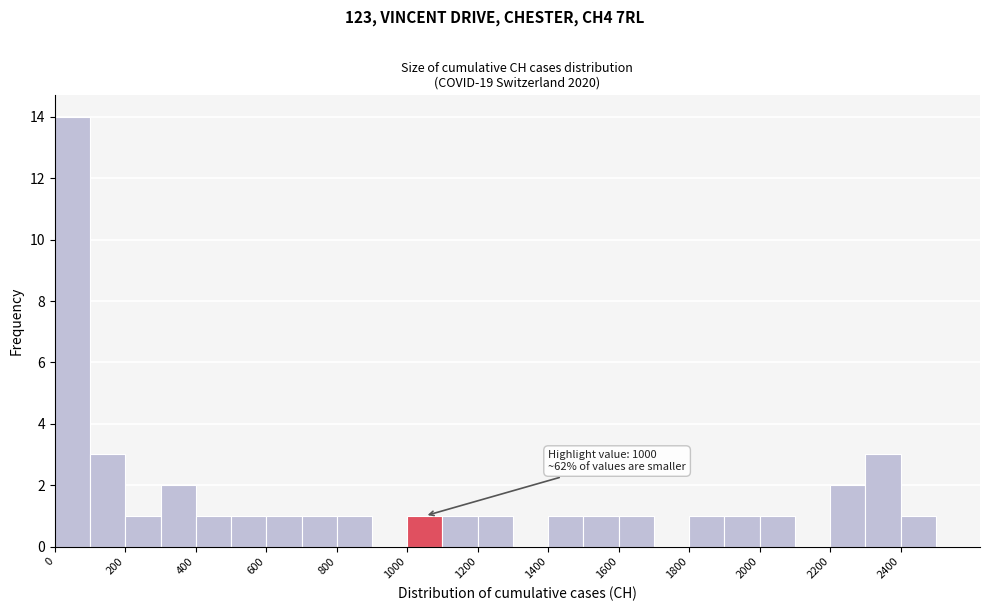

Over which range of the x-axis is the bar tallest?

0 to 100